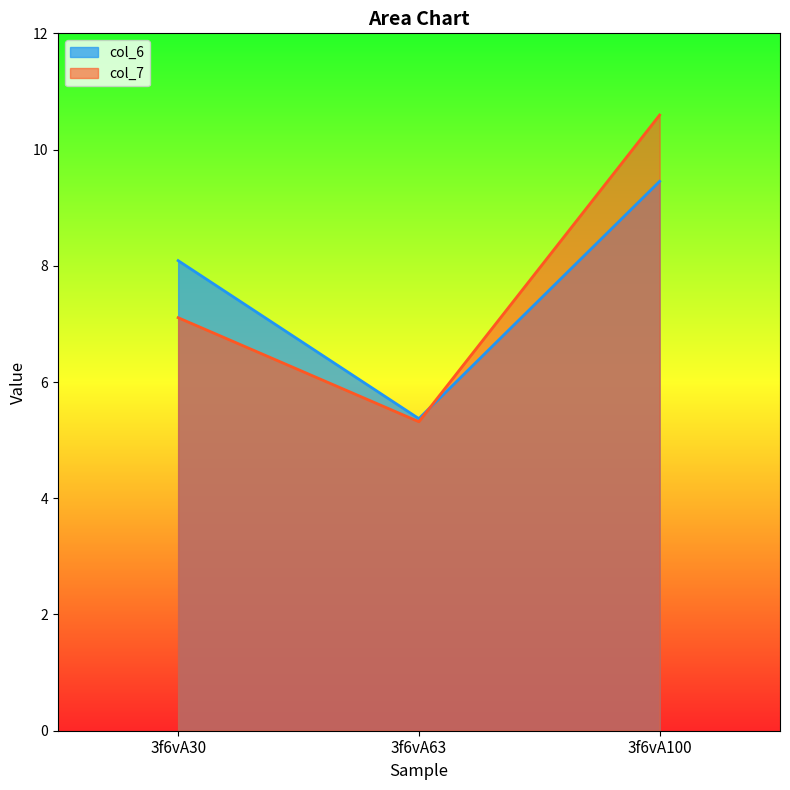

How many data points in col_6 are above 8?

2